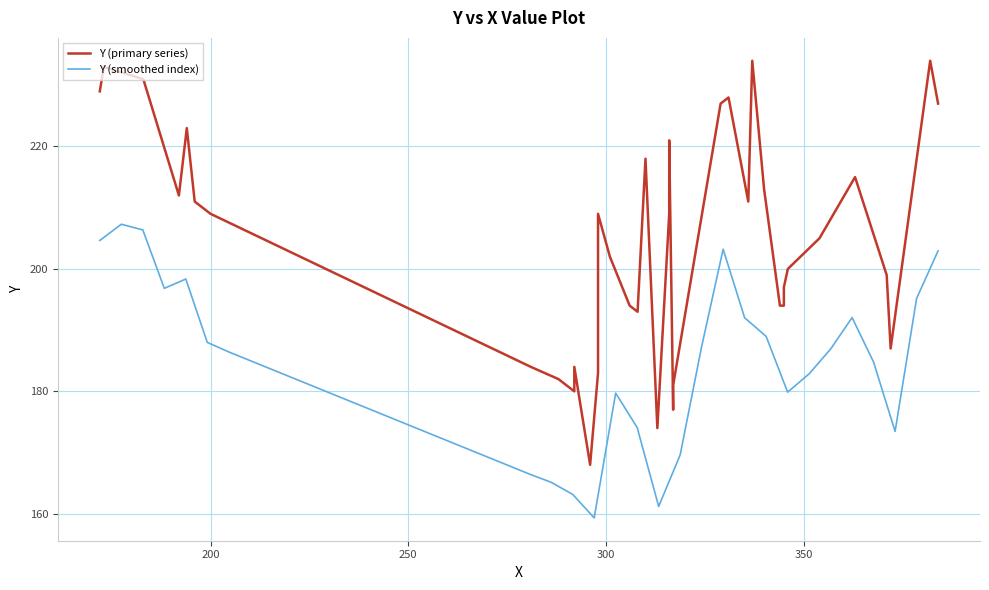

Which series ends up on top after the final intersection of Y (smoothed index) and Y (primary series)?

Y (primary series)